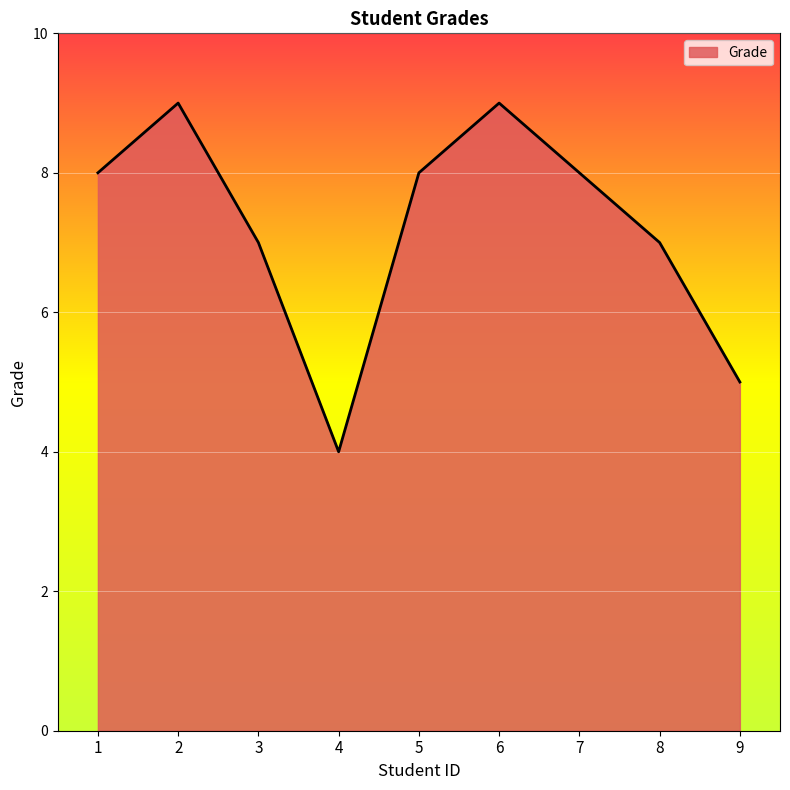

Does the chart display data point markers on the line(s)?

No